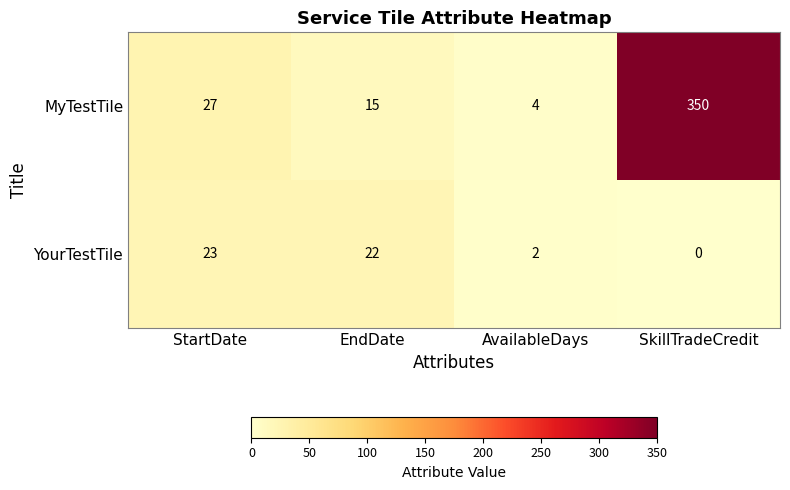

Reading left to right, what are all the values shown in this chart?

MyTestTile: StartDate=27	EndDate=15	AvailableDays=4	SkillTradeCredit=350
YourTestTile: StartDate=23	EndDate=22	AvailableDays=2	SkillTradeCredit=0